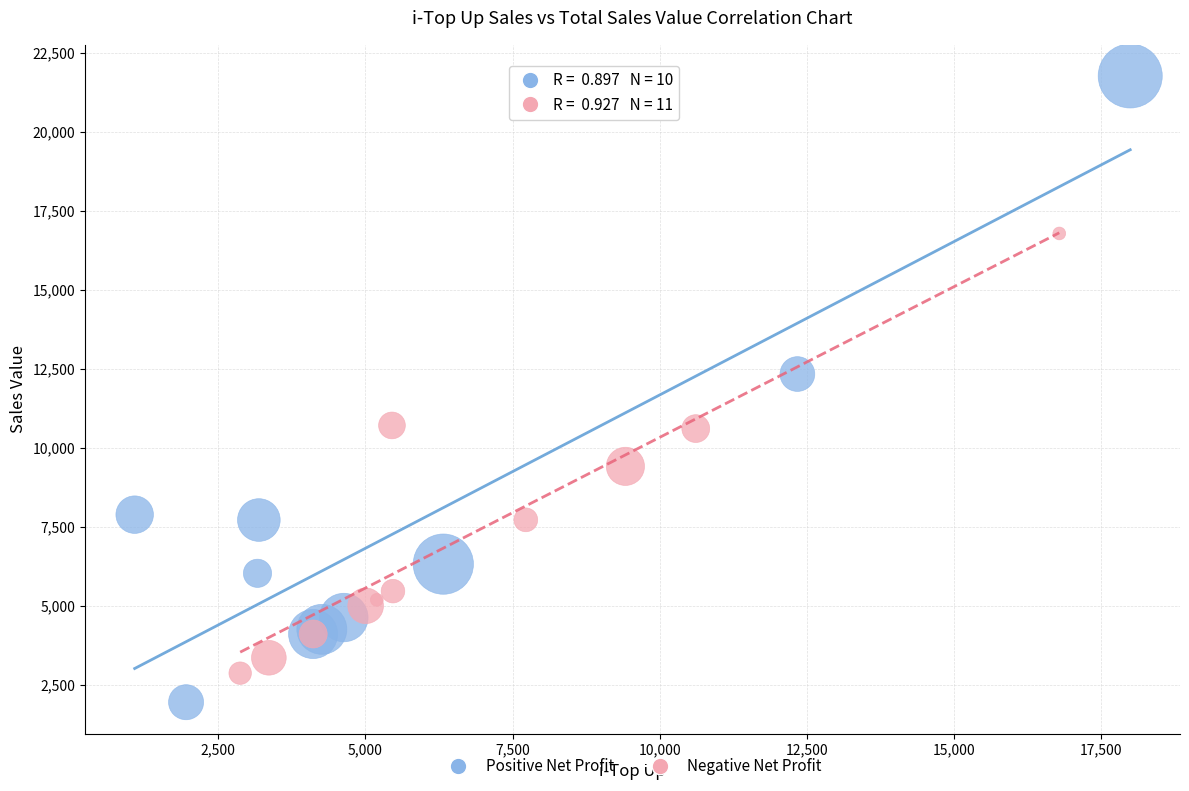

Which series has the largest Y range (max minus min)?

Positive Net Profit